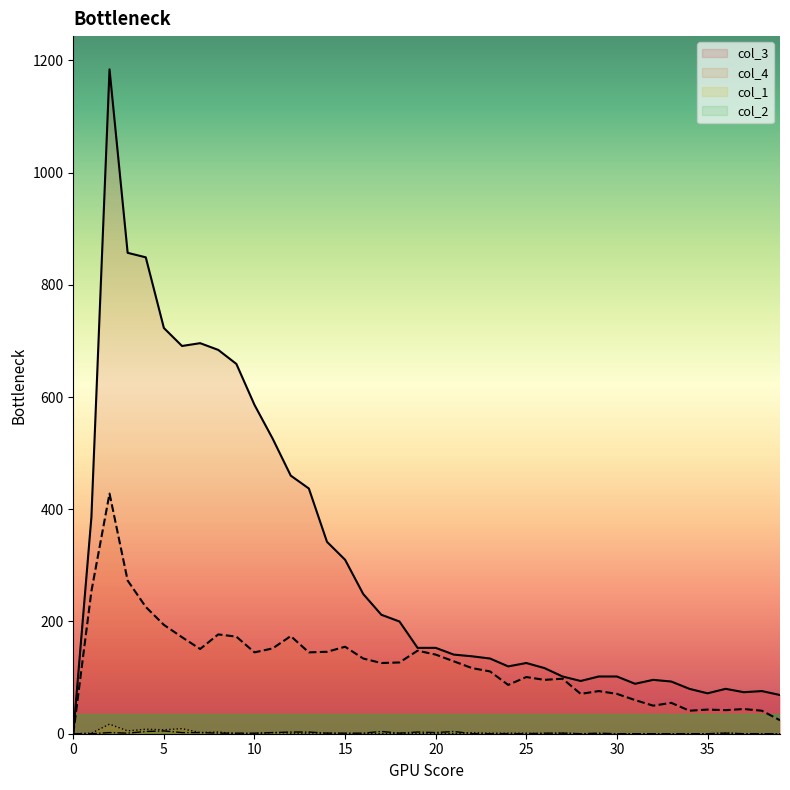

The value of col_2 at 7 is 2. True or false?

True